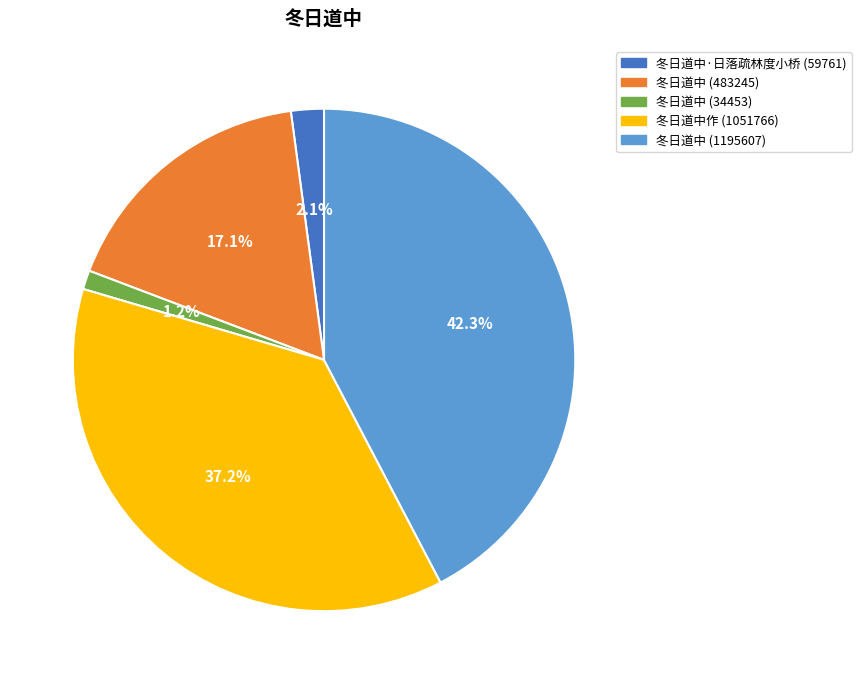

Which slice is the smallest?

冬日道中 (34453)